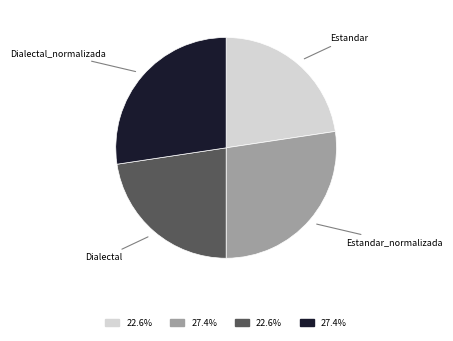

True or false: Estandar accounts for 9% of the total.

False